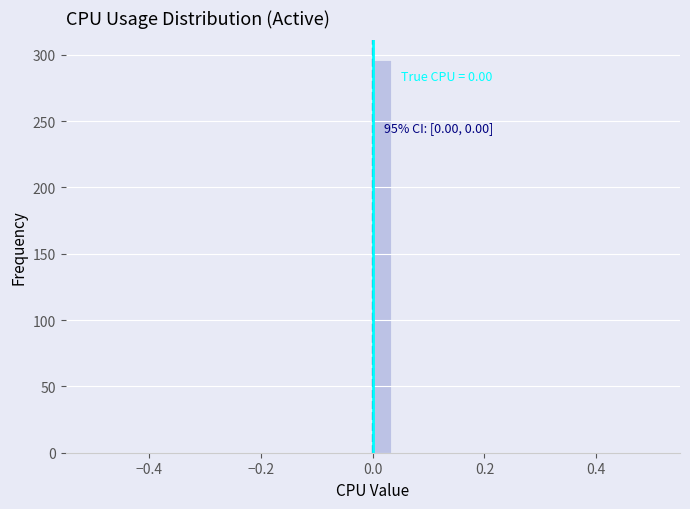

Around what value on the x-axis is the tallest bar? Give the approximate position of its centre, as read against the axis.

0.02